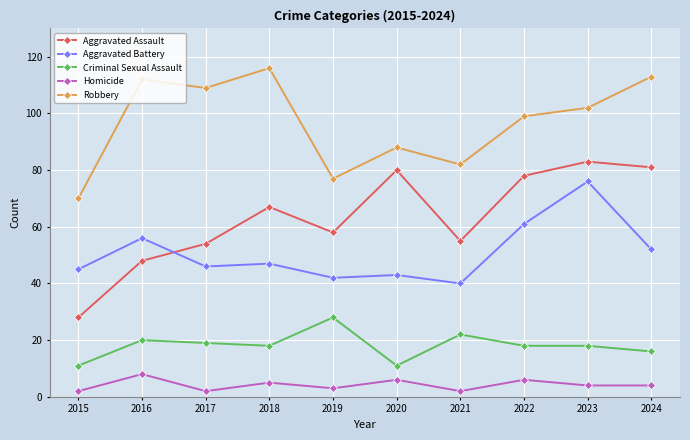

What are all the series names shown in the legend?

Aggravated Assault, Aggravated Battery, Criminal Sexual Assault, Homicide, Robbery